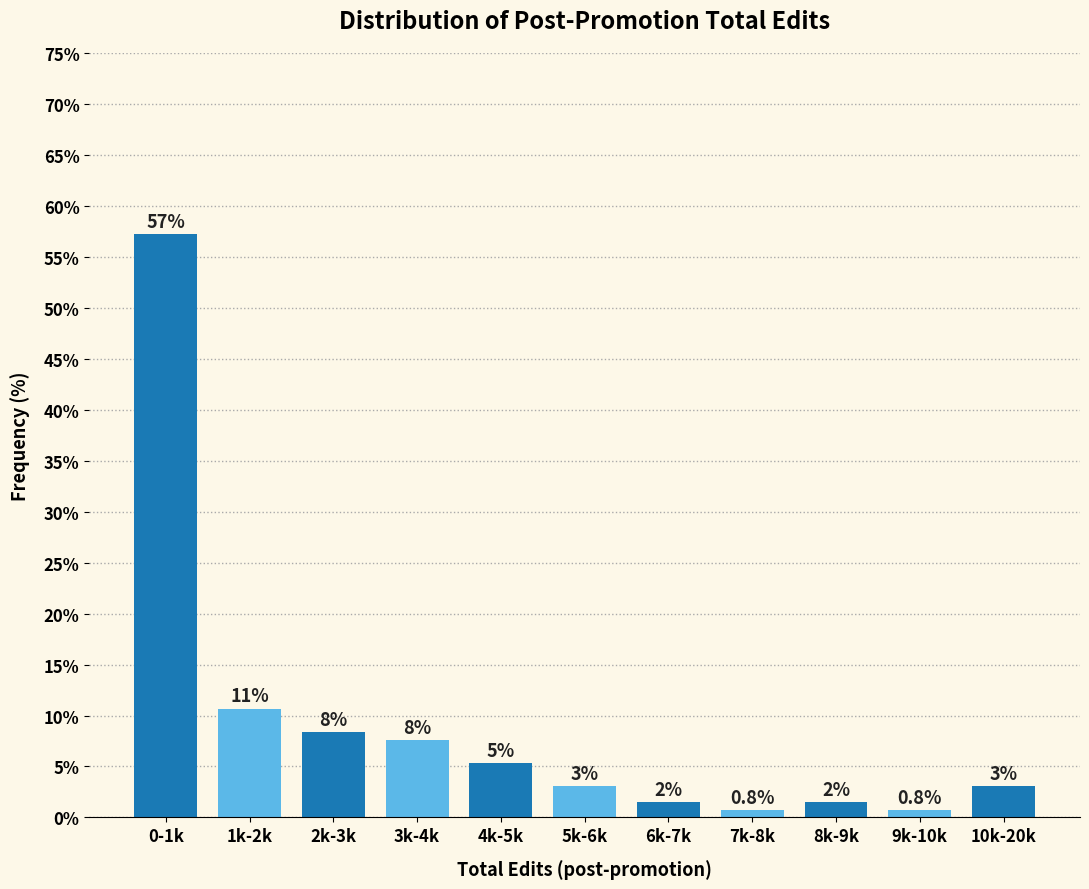

Are the bars horizontal?

No